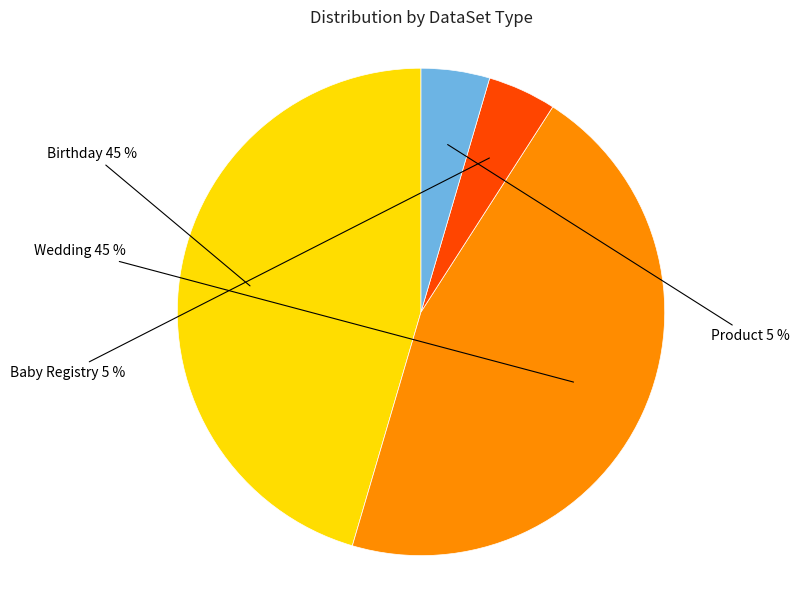

Is there a majority slice in this chart?

No